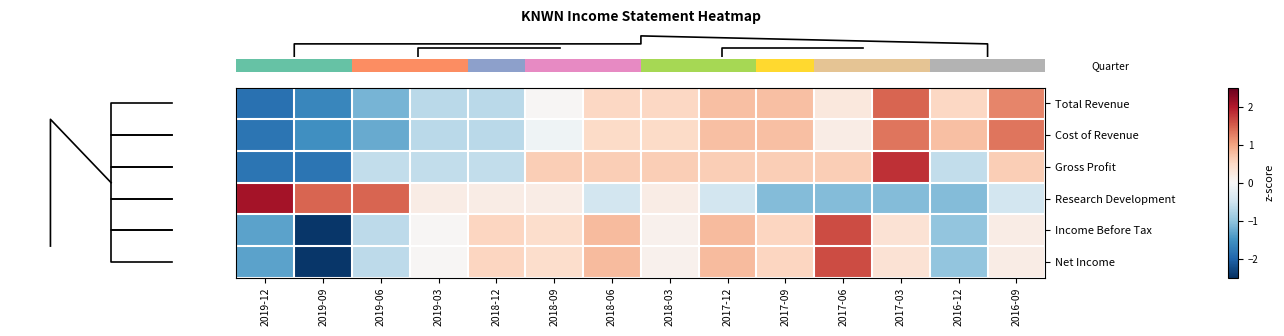

Reading right to left, list all the values displayed in this chart.

row_0: 1.2	0.5	1.5	0.3	0.7	0.7	0.5	0.5	0.0	-0.7	-0.7	-1.2	-1.6	-1.9
row_1: 1.3	0.8	1.3	0.2	0.8	0.8	0.5	0.5	-0.1	-0.7	-0.7	-1.3	-1.5	-1.8
row_2: 0.6	-0.6	1.8	0.6	0.6	0.6	0.6	0.6	0.6	-0.6	-0.6	-0.6	-1.8	-1.8
row_3: -0.5	-1.1	-1.1	-1.1	-1.1	-0.5	0.2	-0.5	0.2	0.2	0.2	1.4	1.4	2.1
row_4: 0.2	-1.0	0.4	1.6	0.5	0.8	0.1	0.8	0.4	0.5	0.0	-0.7	-2.4	-1.3
row_5: 0.2	-1.0	0.4	1.6	0.5	0.8	0.1	0.8	0.4	0.5	0.0	-0.7	-2.4	-1.3